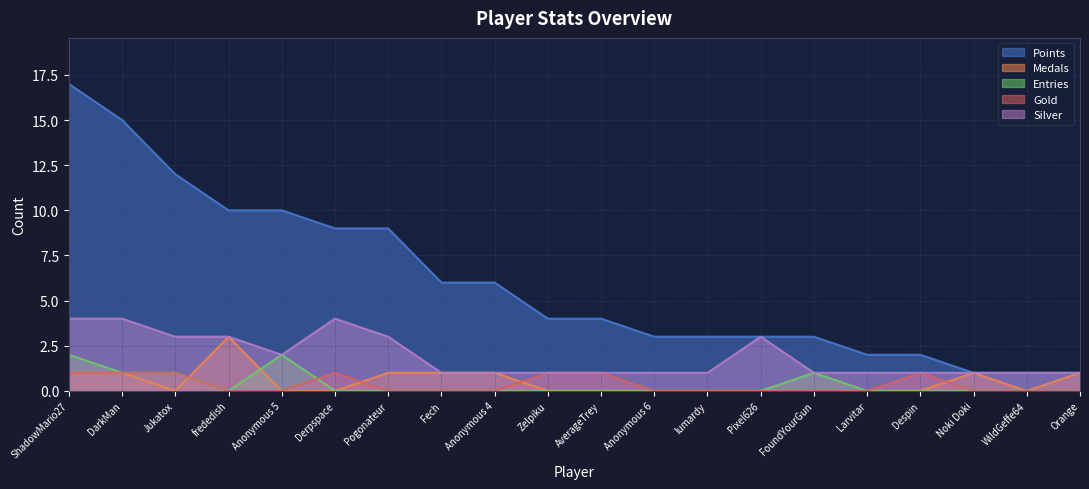

Reading left to right, transcribe all the data shown in this chart.

Points: ShadowMario27=17	DarkMan=15	Jukatox=12	frededish=10	Anonymous 5=10	Derpspace=9	Pogonateur=9	Fech=6	Anonymous 4=6	Zelpiku=4	AverageTrey=4	Anonymous 6=3	lumardy=3	Pixel626=3	FoundYourGun=3	Larvitar=2	Despin=2	Noki Doki=1	WildGeffe64=1	Orange=1
Medals: ShadowMario27=1	DarkMan=1	Jukatox=0	frededish=3	Anonymous 5=0	Derpspace=0	Pogonateur=1	Fech=1	Anonymous 4=1	Zelpiku=0	AverageTrey=0	Anonymous 6=0	lumardy=0	Pixel626=0	FoundYourGun=0	Larvitar=0	Despin=0	Noki Doki=1	WildGeffe64=0	Orange=1
Entries: ShadowMario27=2	DarkMan=1	Jukatox=1	frededish=0	Anonymous 5=2	Derpspace=0	Pogonateur=0	Fech=0	Anonymous 4=0	Zelpiku=0	AverageTrey=0	Anonymous 6=0	lumardy=0	Pixel626=0	FoundYourGun=1	Larvitar=0	Despin=0	Noki Doki=0	WildGeffe64=0	Orange=0
Gold: ShadowMario27=1	DarkMan=1	Jukatox=1	frededish=0	Anonymous 5=0	Derpspace=1	Pogonateur=0	Fech=0	Anonymous 4=0	Zelpiku=1	AverageTrey=1	Anonymous 6=0	lumardy=0	Pixel626=0	FoundYourGun=0	Larvitar=0	Despin=1	Noki Doki=0	WildGeffe64=0	Orange=0
Silver: ShadowMario27=4	DarkMan=4	Jukatox=3	frededish=3	Anonymous 5=2	Derpspace=4	Pogonateur=3	Fech=1	Anonymous 4=1	Zelpiku=1	AverageTrey=1	Anonymous 6=1	lumardy=1	Pixel626=3	FoundYourGun=1	Larvitar=1	Despin=1	Noki Doki=1	WildGeffe64=1	Orange=1